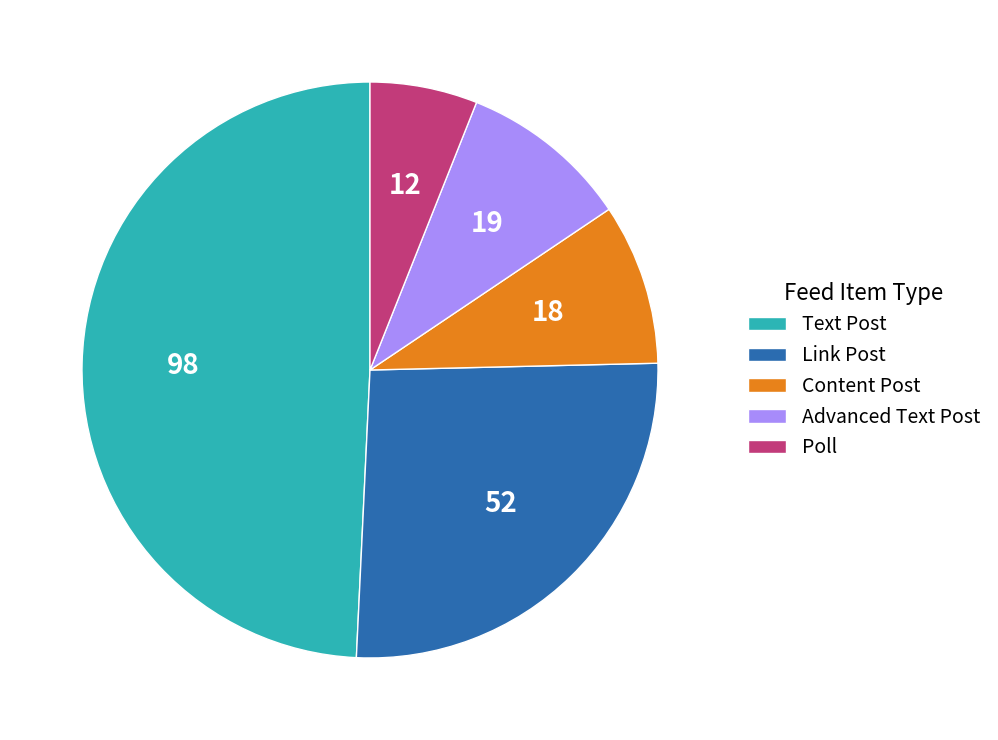

Rank the categories by value from lowest to highest.

Poll, Content Post, Advanced Text Post, Link Post, Text Post